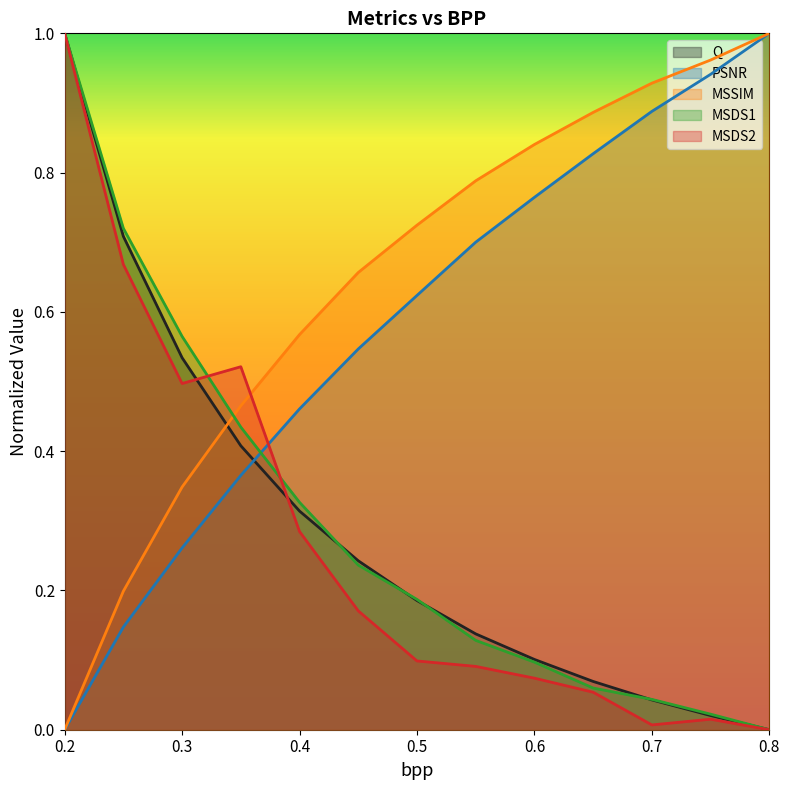

What is the value of the PSNR point at the 5th from the left?

0.5